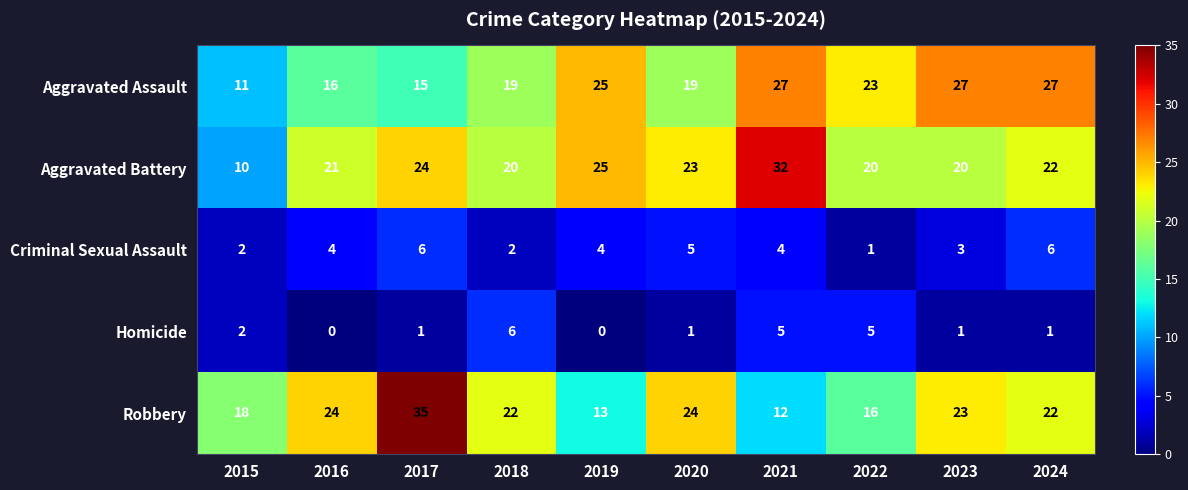

What is the difference between the highest and lowest values at 2023?

26